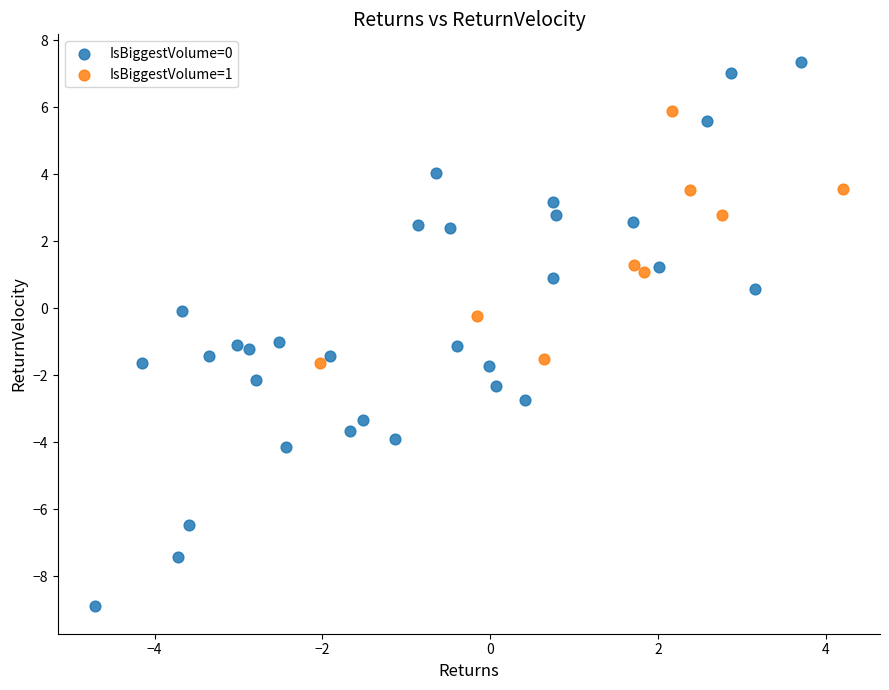

Which series contains the lowest Y value?

IsBiggestVolume=0